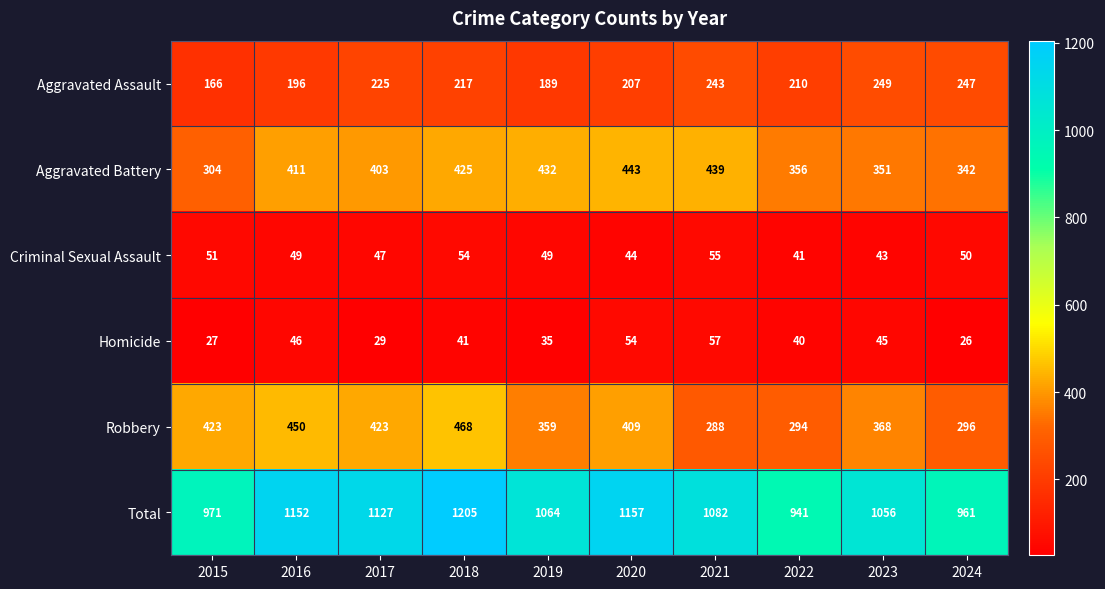

Where does the Aggravated Assault series first go above 217?

2017